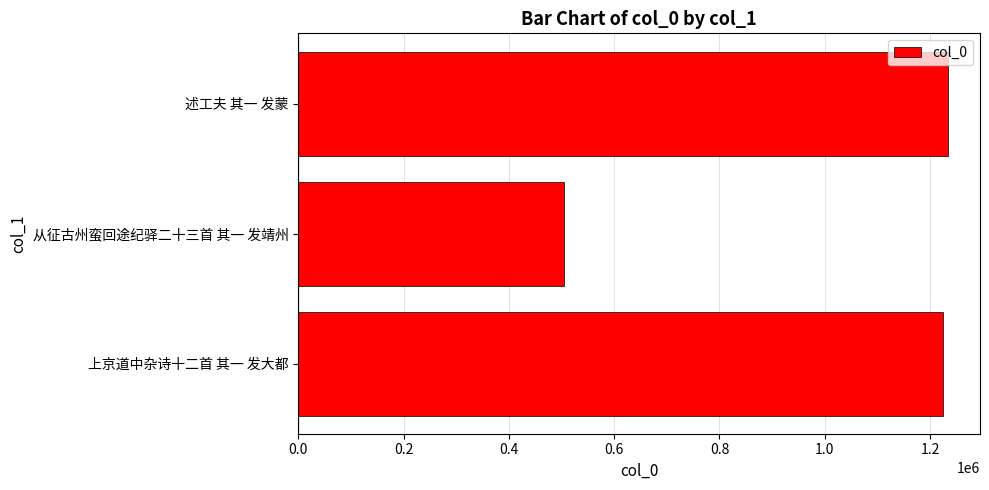

Is it true that the value at 上京道中杂诗十二首 其一 发大都 is 1960163?

False